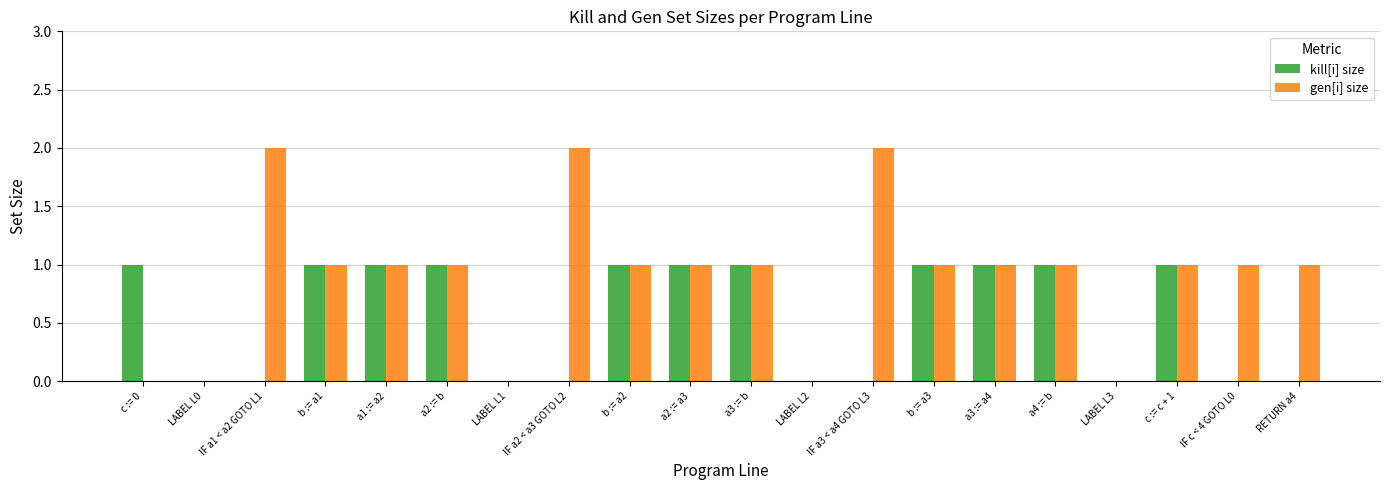

Between b := a1 and IF c < 4 GOTO L0, which series saw the biggest shift?

kill[i] size